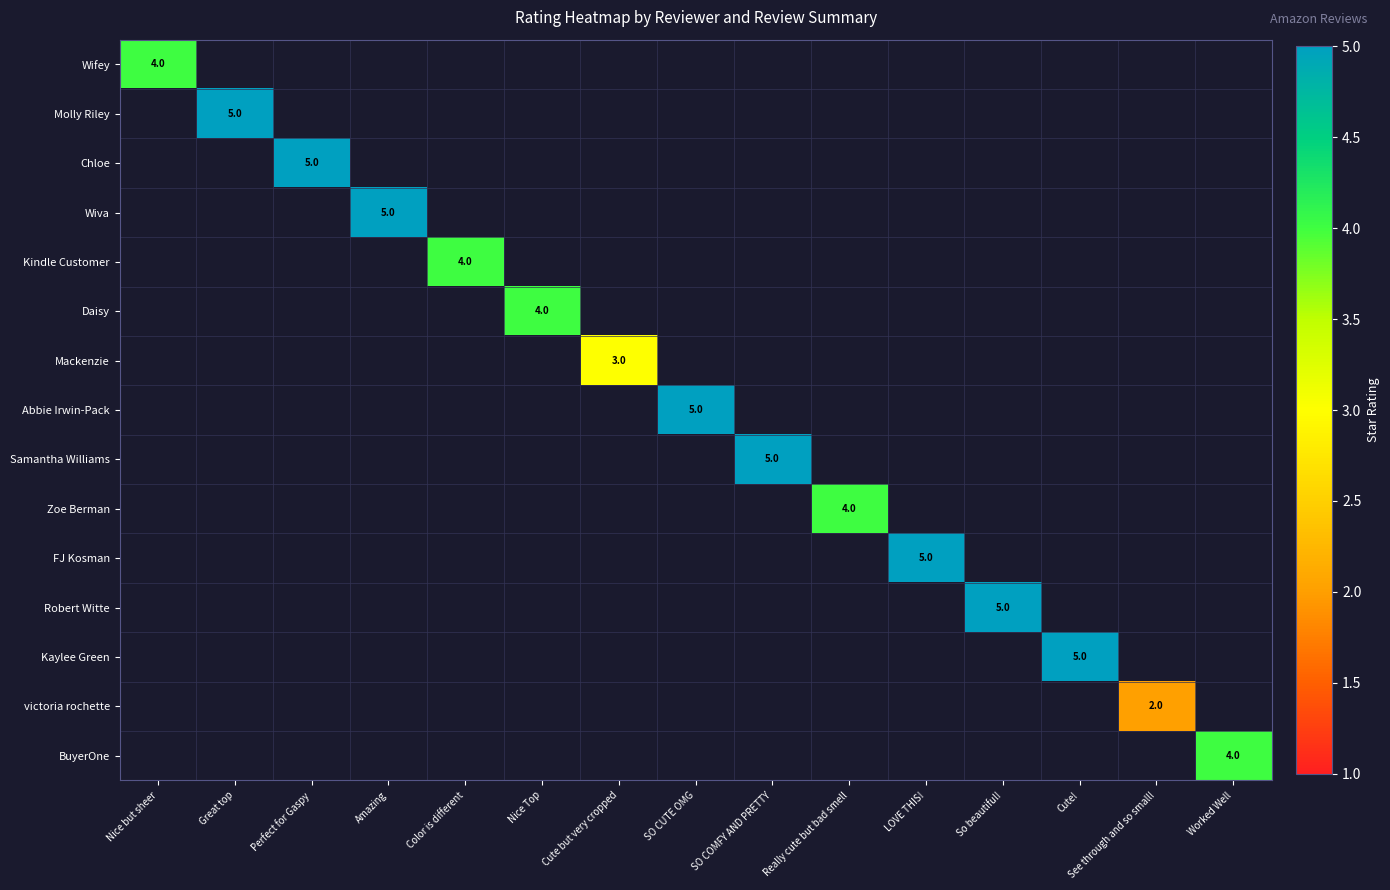

List the labels in order of Mackenzie value, smallest first.

Nice but sheer, Great top, Perfect for Gaspy, Amazing, Color is different, Nice Top, Cute but very cropped, SO CUTE OMG, SO COMFY AND PRETTY, Really cute but bad smell, LOVE THIS!, So beautiful!, Cute!, See through and so small!, Worked Well